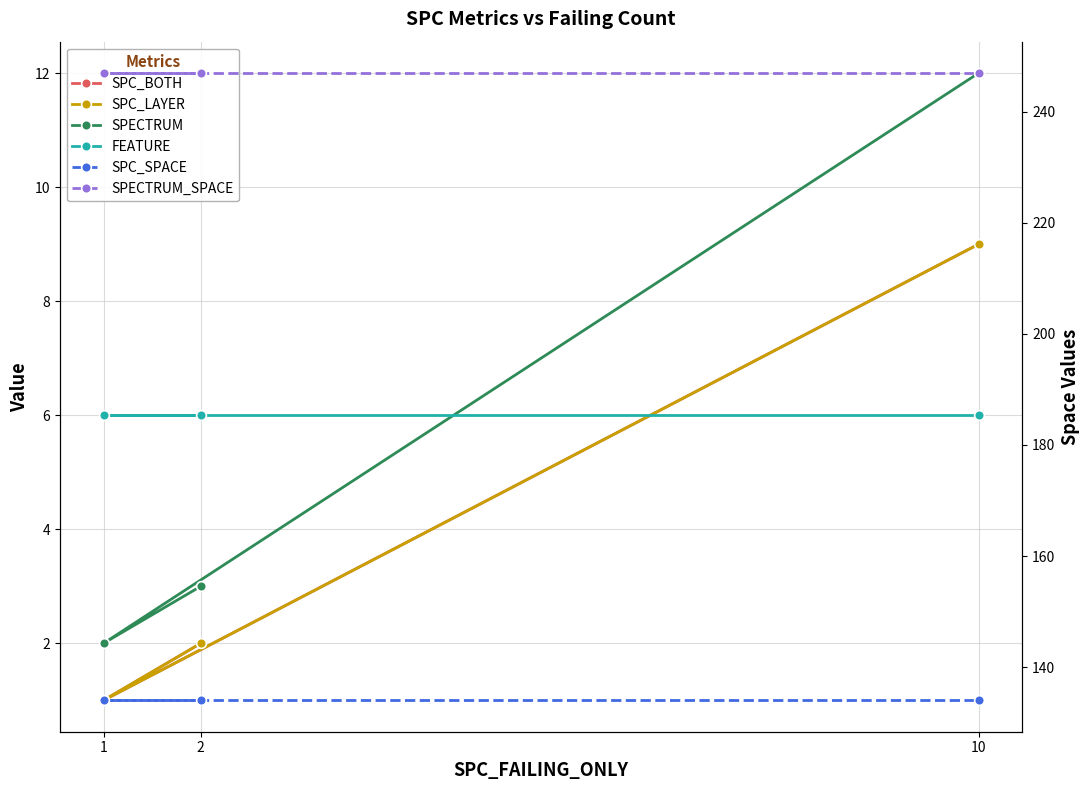

Reading left to right, transcribe all the data shown in this chart.

SPC_BOTH: 2	1	9
SPC_LAYER: 2	1	9
SPECTRUM: 3	2	12
FEATURE: 6	6	6
SPC_SPACE: 134	134	134
SPECTRUM_SPACE: 247	247	247